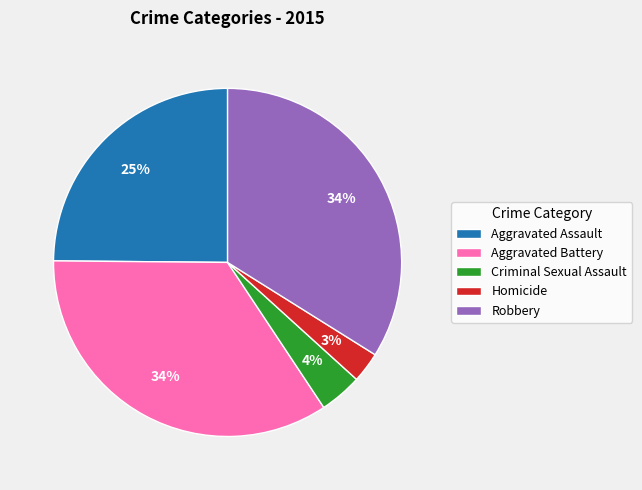

Count the number of slices in the pie.

5